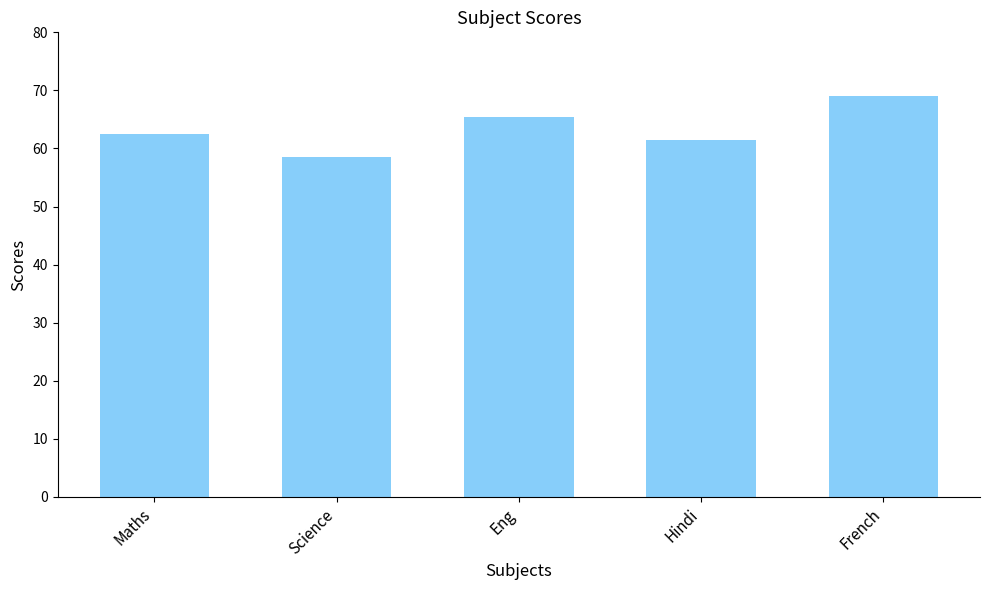

Reading left to right, extract all data points from this chart.

Maths=62.5	Science=58.5	Eng=65.5	Hindi=61.5	French=69.0